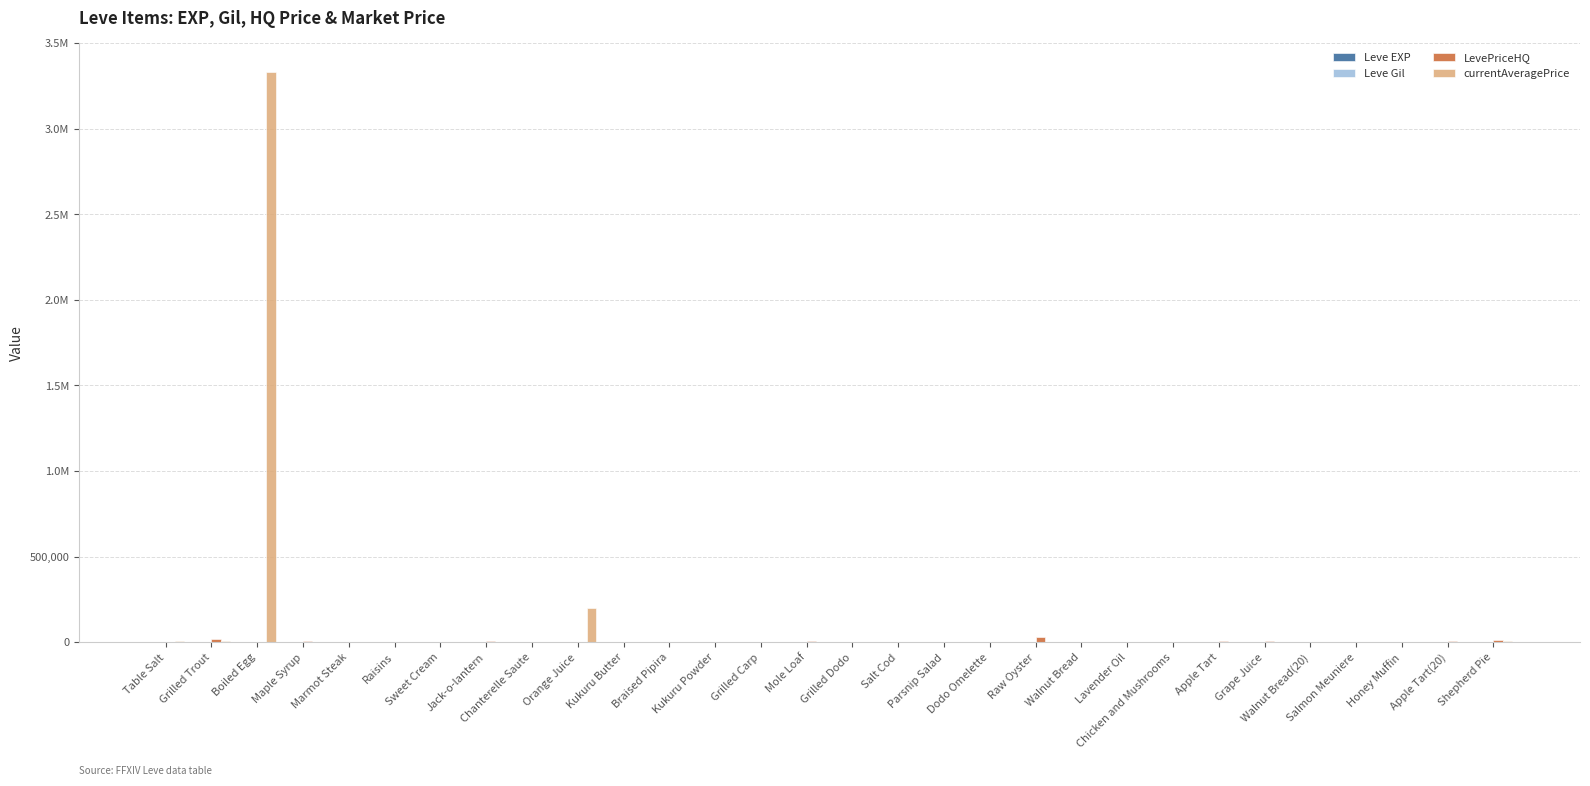

At how many categories does at least one series exceed 1658968?

1